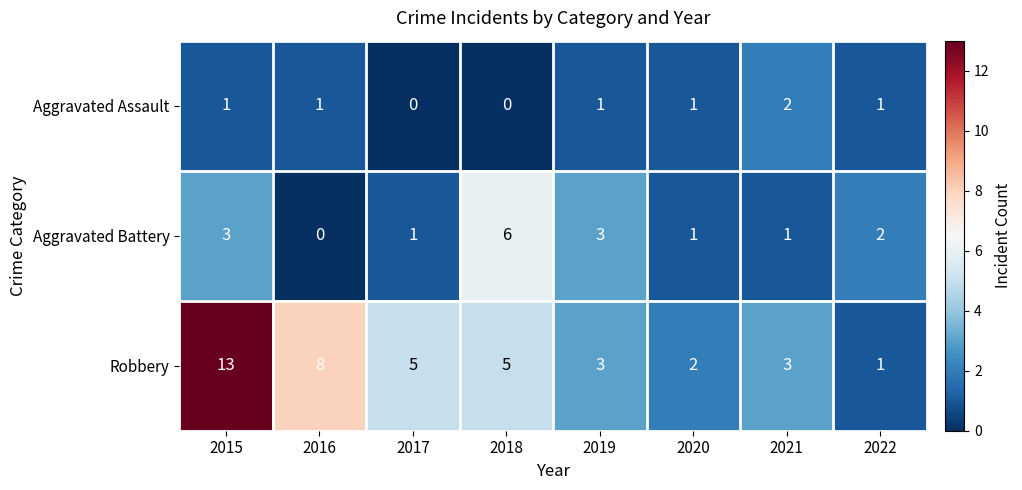

What is the difference between the maximum and minimum values in the Robbery series?

12